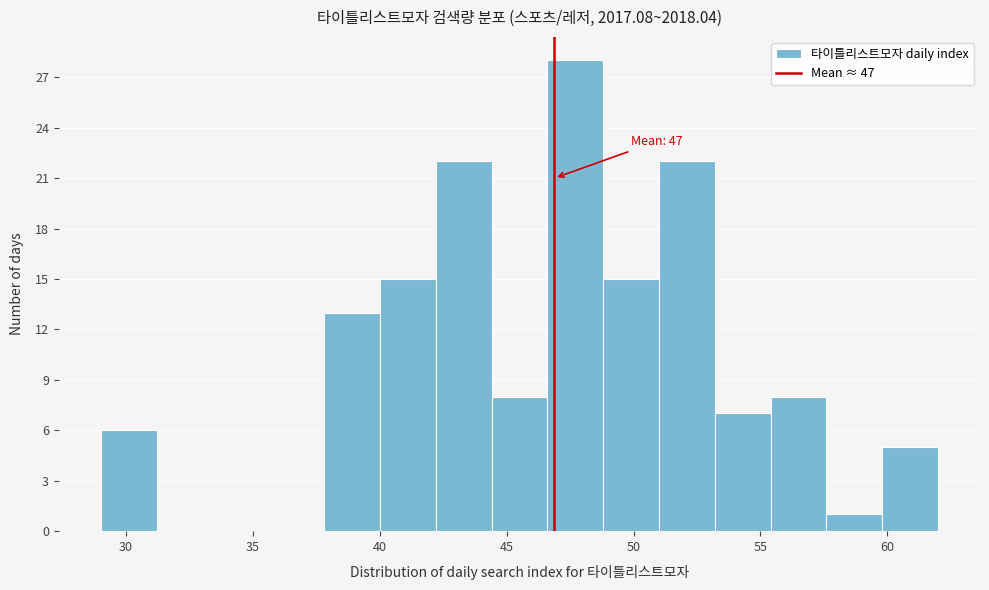

Over which range of the x-axis is the bar tallest?

46.6 to 48.8